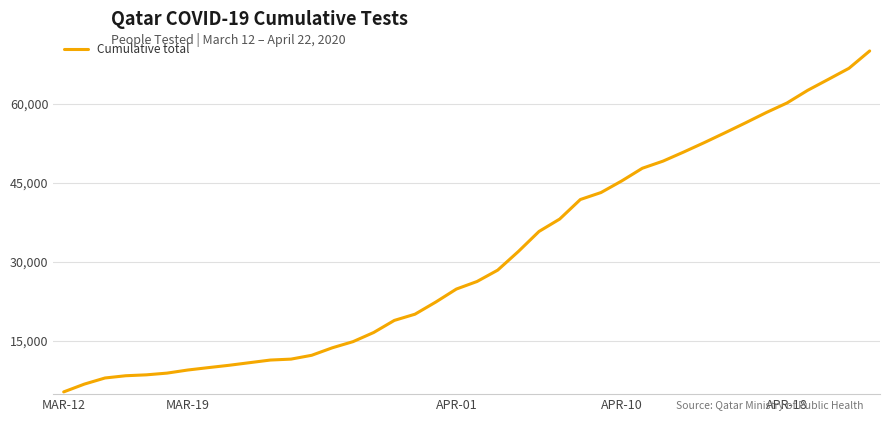

What is the minimum value shown in the chart?

5309